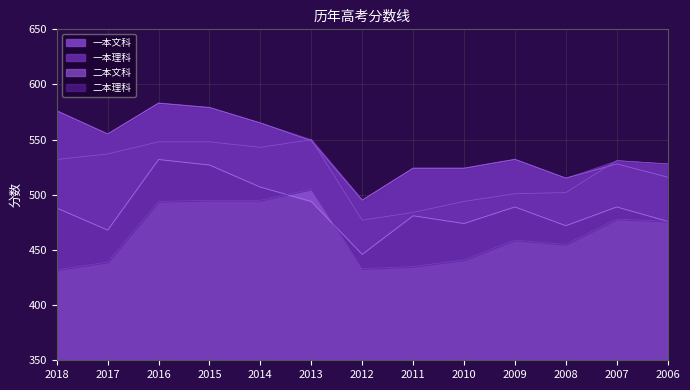

What is the value of the 二本文科 point at the 10th from the left?

489